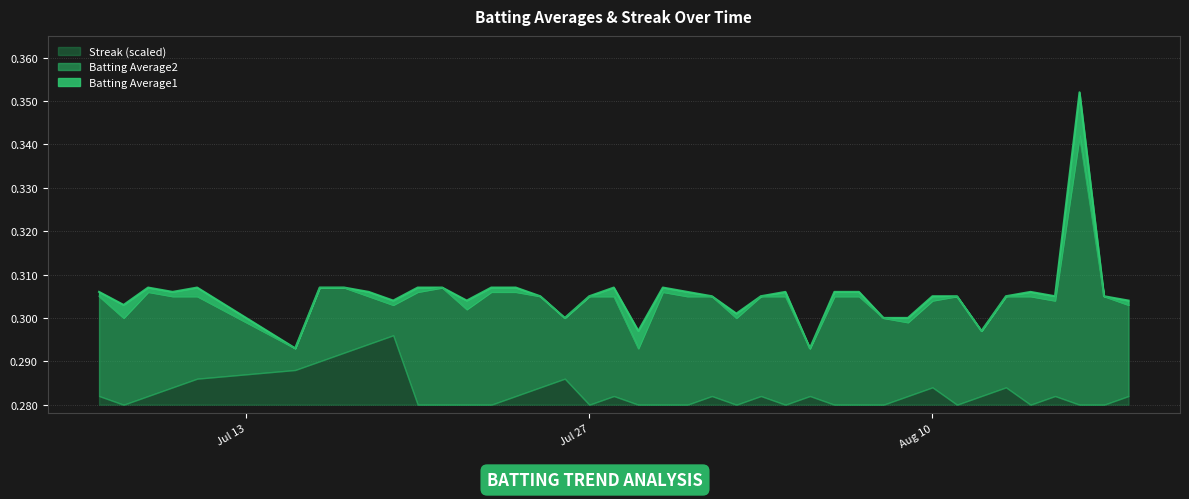

Which series has the widest spread of values?

Batting Average1